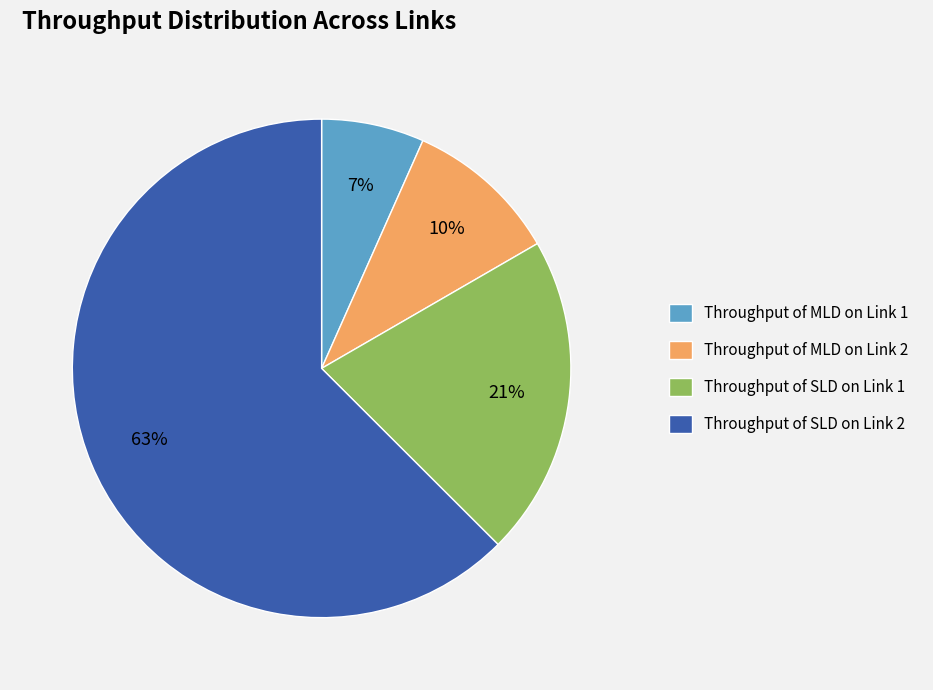

What is the majority slice?

Throughput of SLD on Link 2